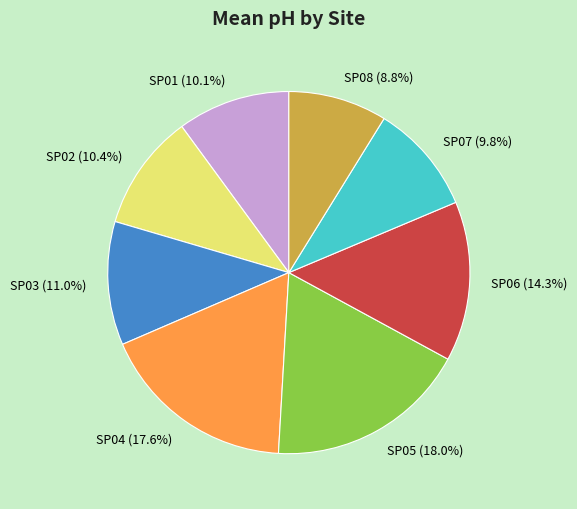

What is the smallest slice in the pie chart?

SP08